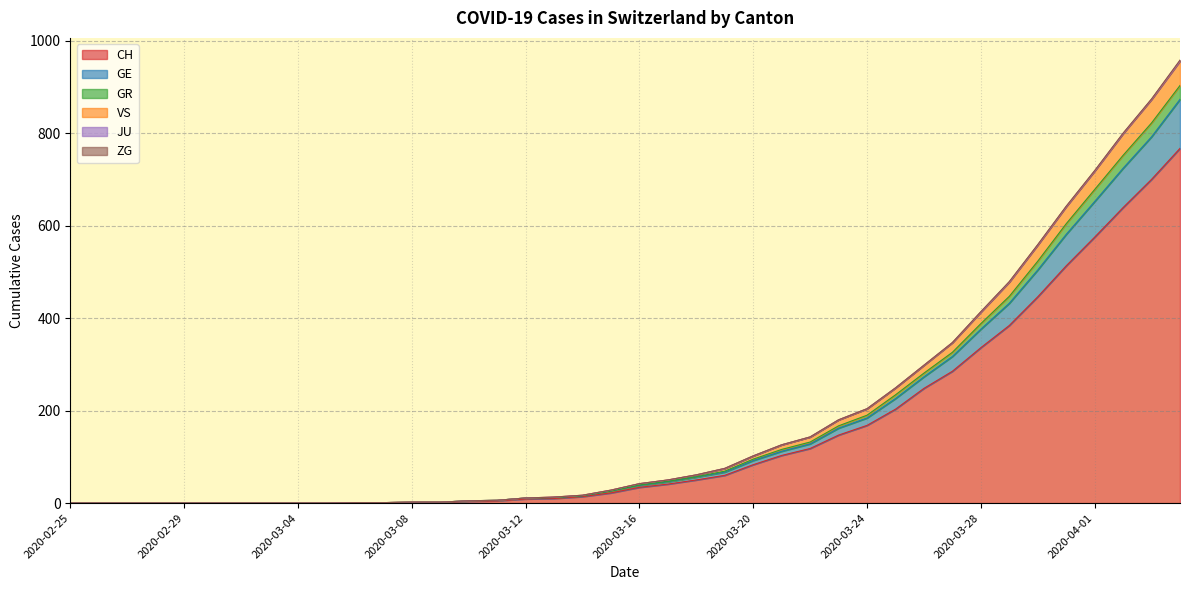

What is the value of the GE point at the 12th from the left?

1